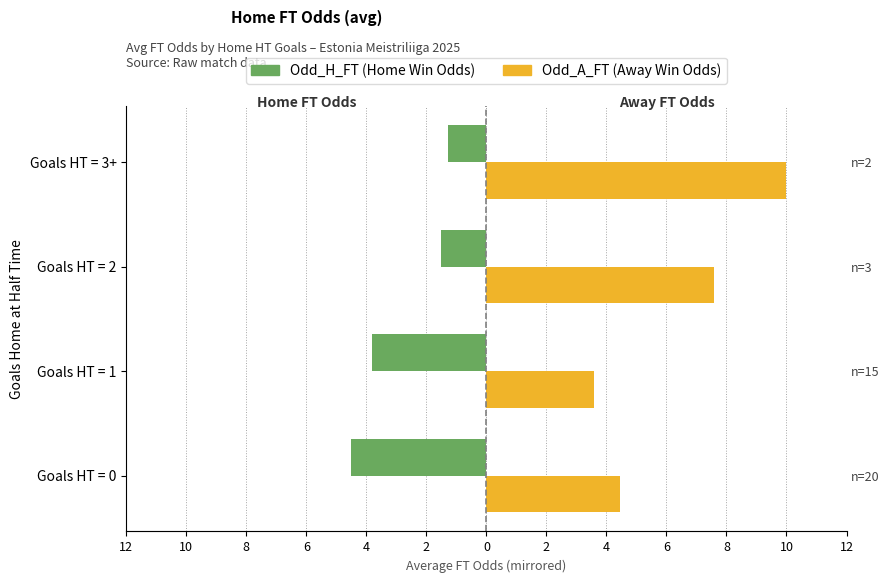

List the series in order of their peak value, highest first.

Odd_A_FT (Away), Odd_H_FT (Home)